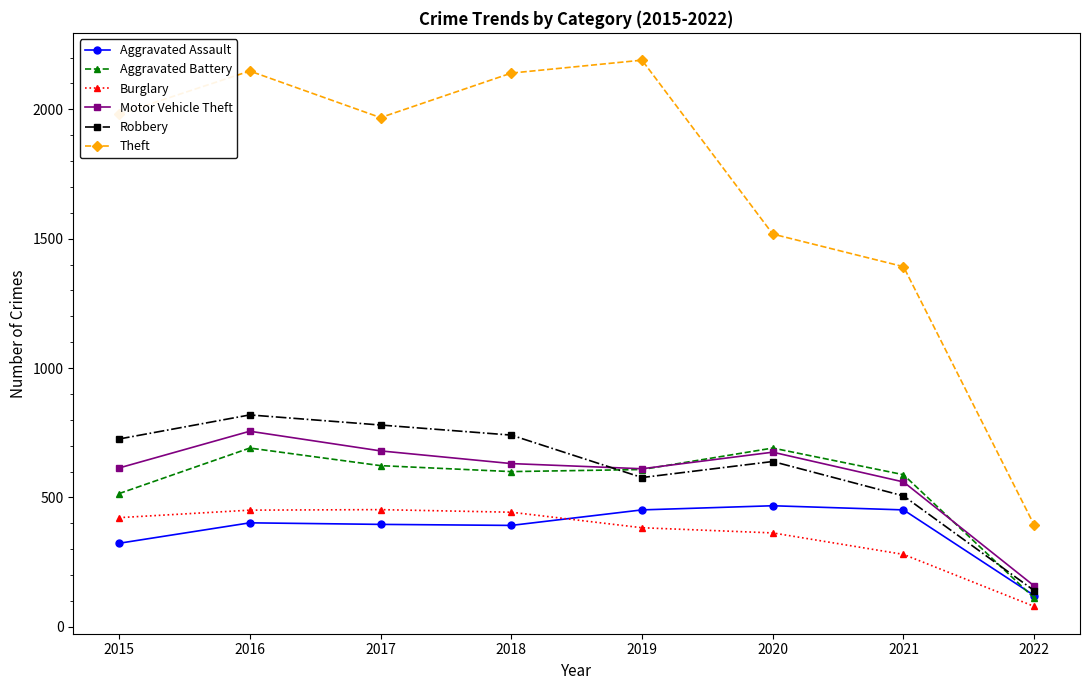

What is the value of the Aggravated Assault point at the 4th from the left?

392